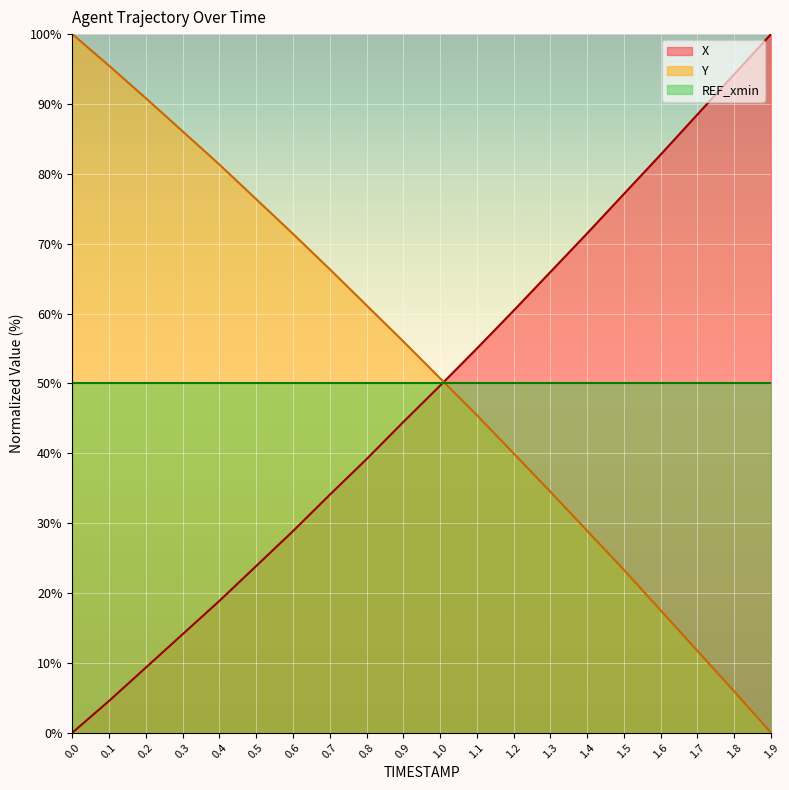

Is it true that X equals 42.6 at 0.5?

False